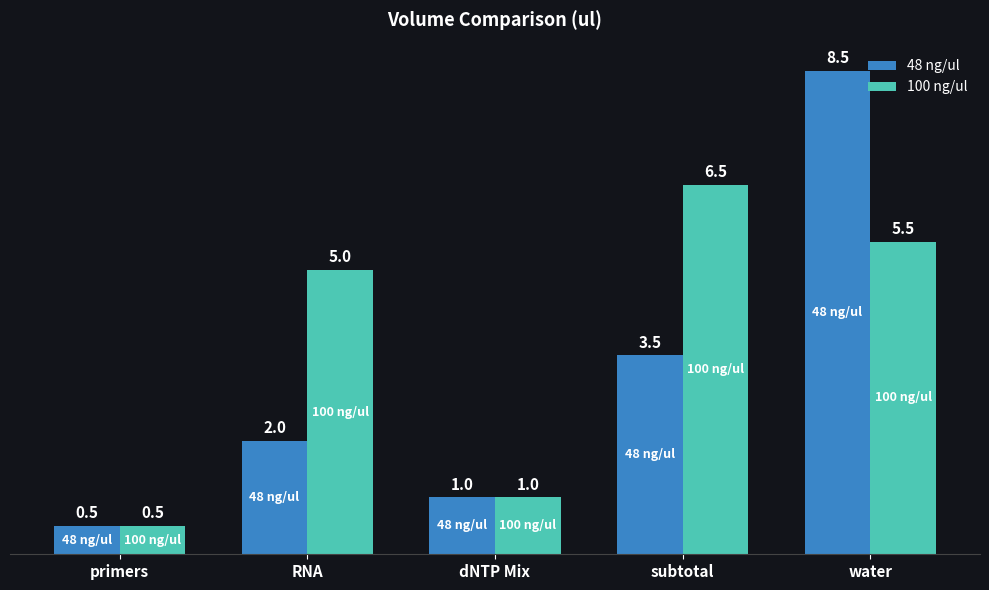

What is the total value across all series at RNA?

7.0